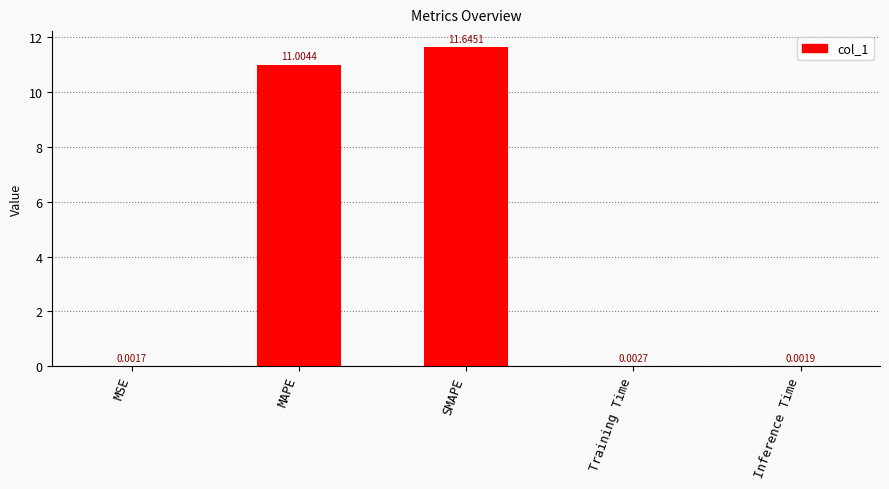

Which has a higher value, SMAPE or Training Time?

SMAPE